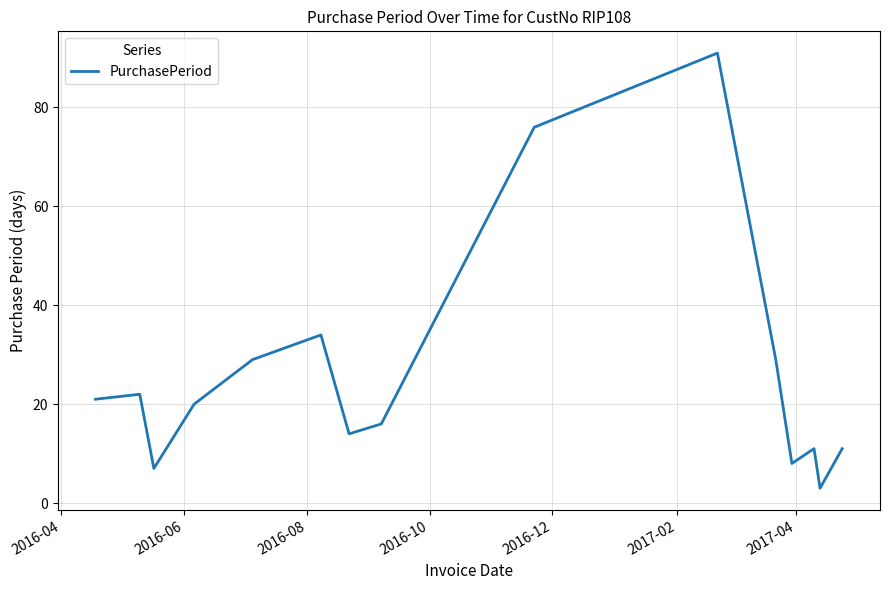

Reading left to right, transcribe all the data shown in this chart.

21	22	7	20	29	34	14	16	76	91	29	8	11	3	11